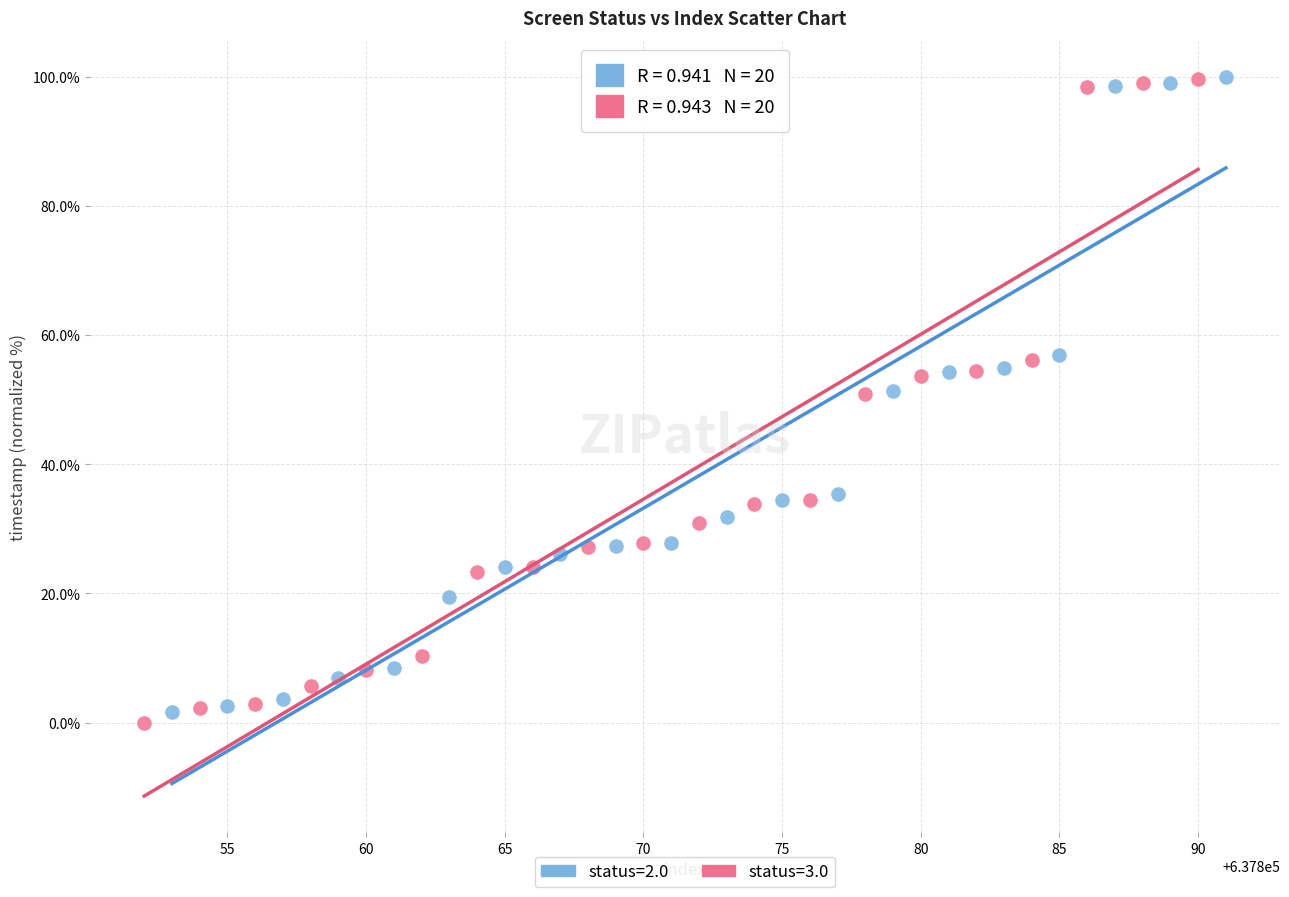

Which series has the widest spread of Y values?

status=3.0